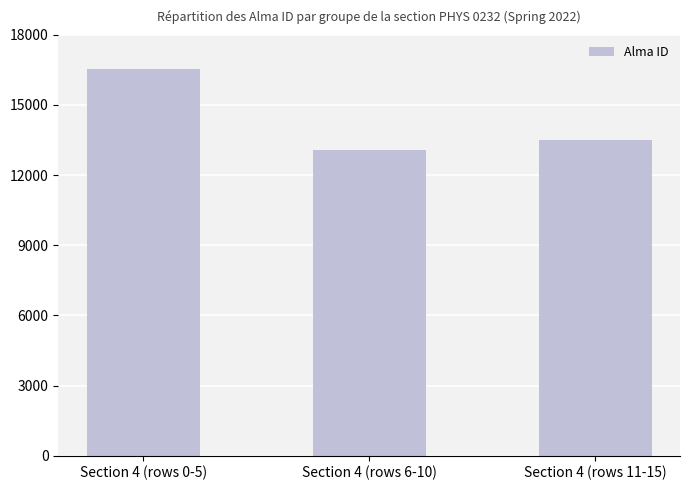

What is the label of the 1st bar from the right?

Section 4 (rows 11-15)